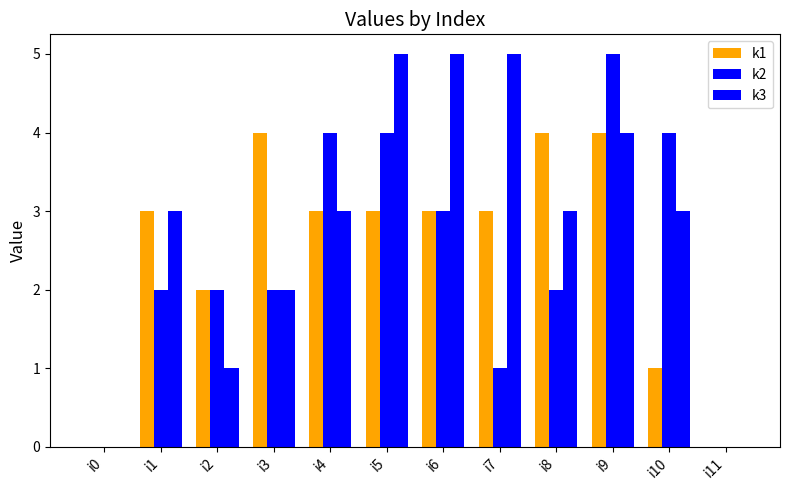

What is the difference between the maximum and second lowest values in the k3 series?

5